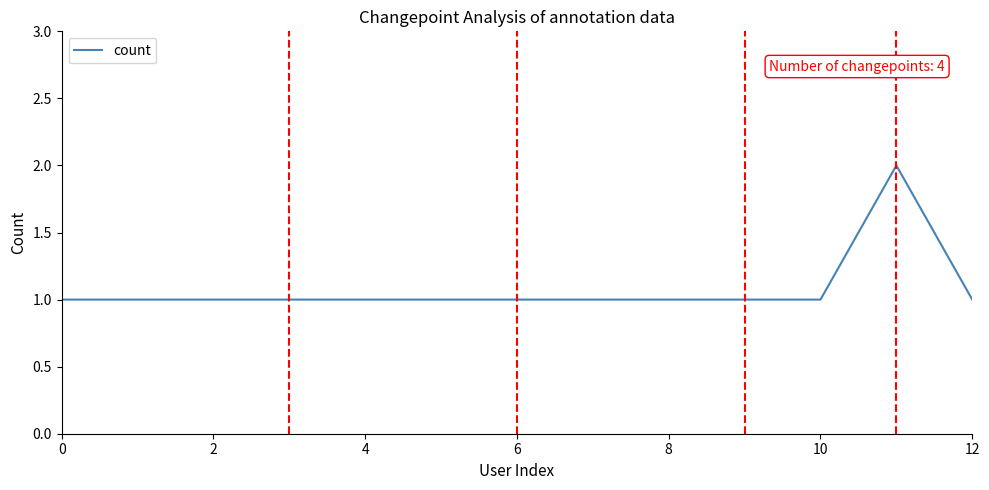

True or false: there are more than 0 points higher than both neighbors.

True